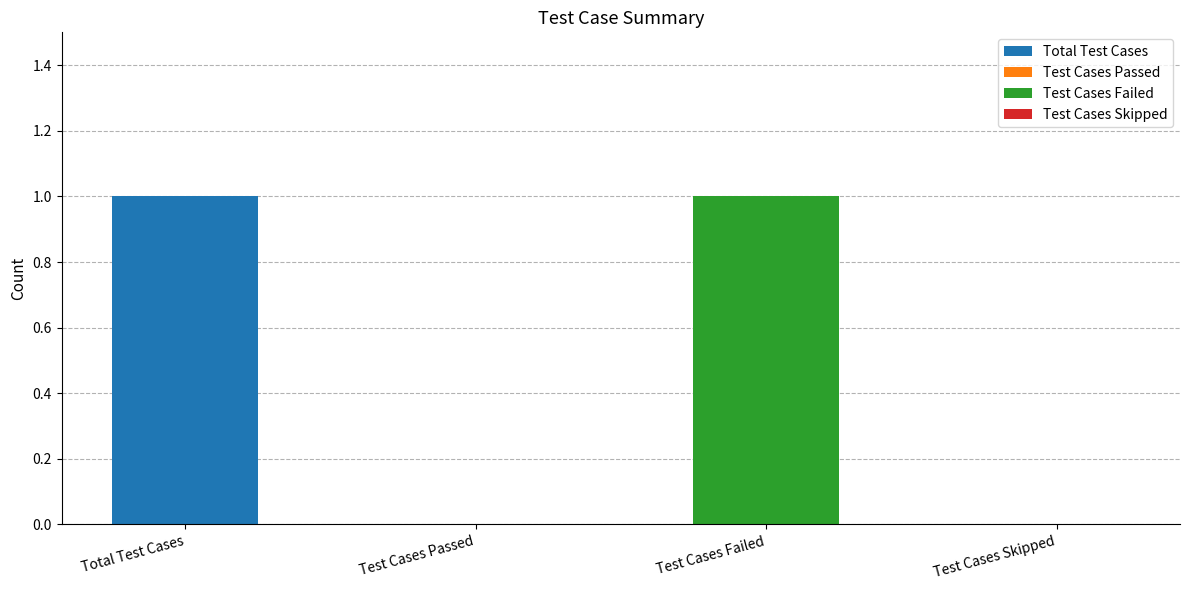

How many values are below 1?

2